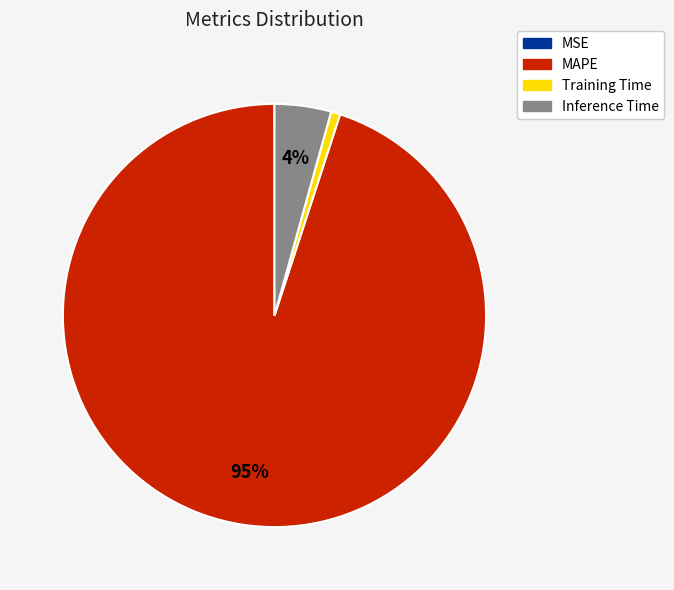

What is the majority slice?

MAPE